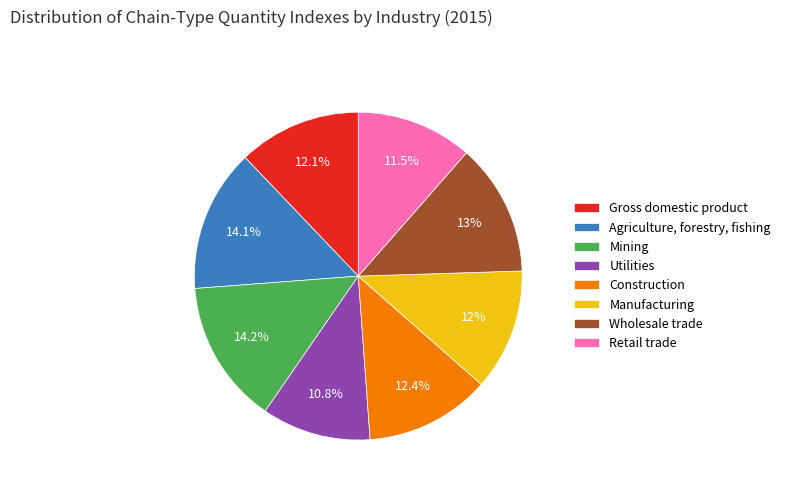

Rank the categories by value from lowest to highest.

Utilities, Retail trade, Manufacturing, Gross domestic product, Construction, Wholesale trade, Agriculture, forestry, fishing, Mining